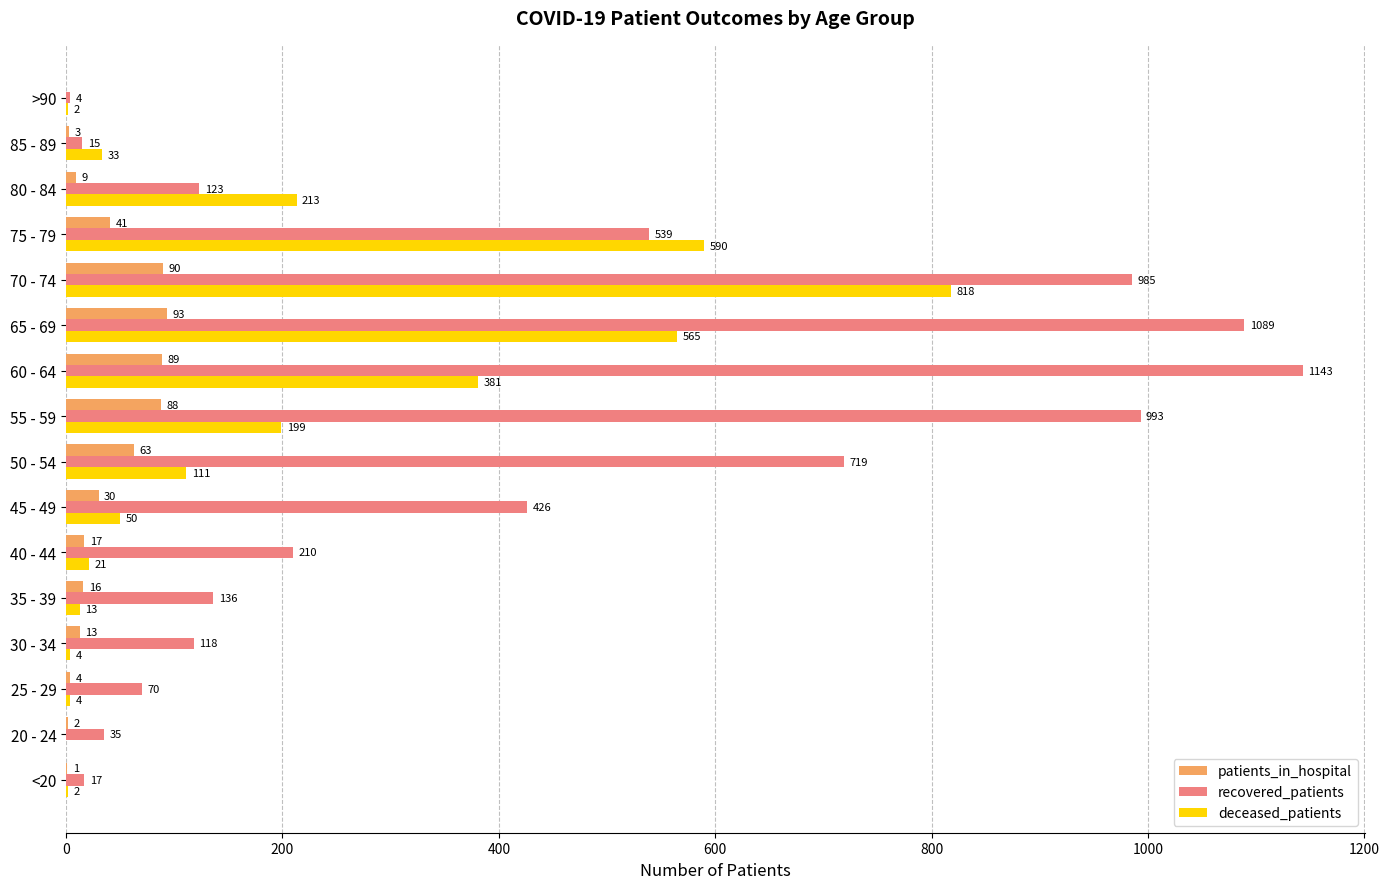

The patients_in_hospital series shows 56 at >90. True or false?

False